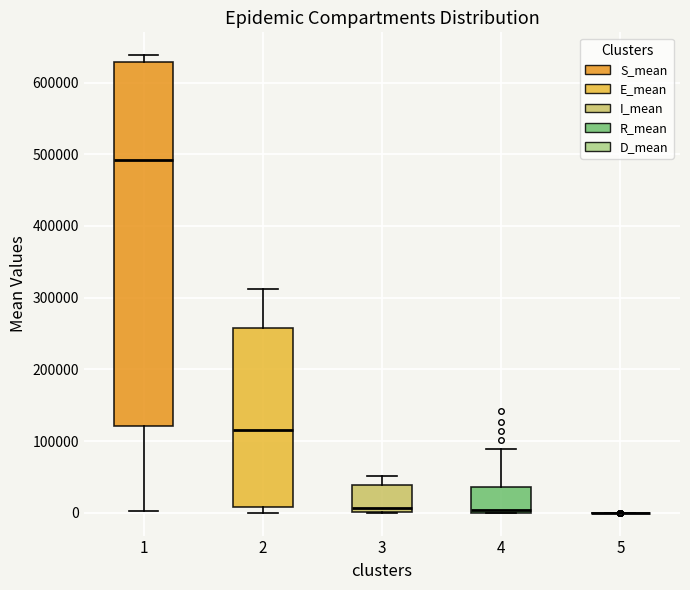

Reading left to right, read every box against the y-axis: the position of its median line, the range the box covers, and the ends of its whiskers. The values are not printed on the chart, so give them approximately, as read against the axis.

1: median 490000, box 120000 to 630000, whiskers 0 to 640000
2: median 120000, box 10000 to 260000, whiskers 0 to 310000
3: median 10000, box 0 to 40000, whiskers 0 to 50000
4: median 0 (just above the box's lower edge), box 0 to 40000, whiskers 0 to 90000
5: box collapsed to a line at 0, whiskers 0 to 0